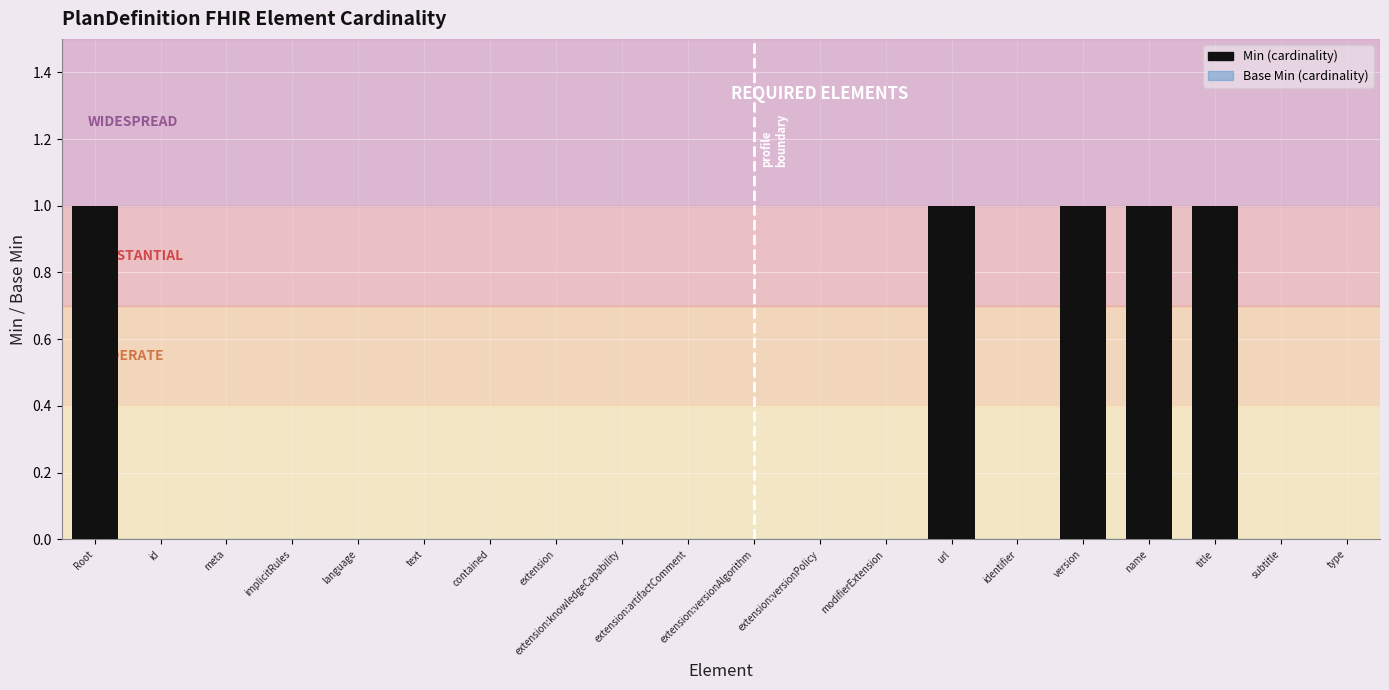

The chart shows a value of 0 at subtitle. True or false?

True